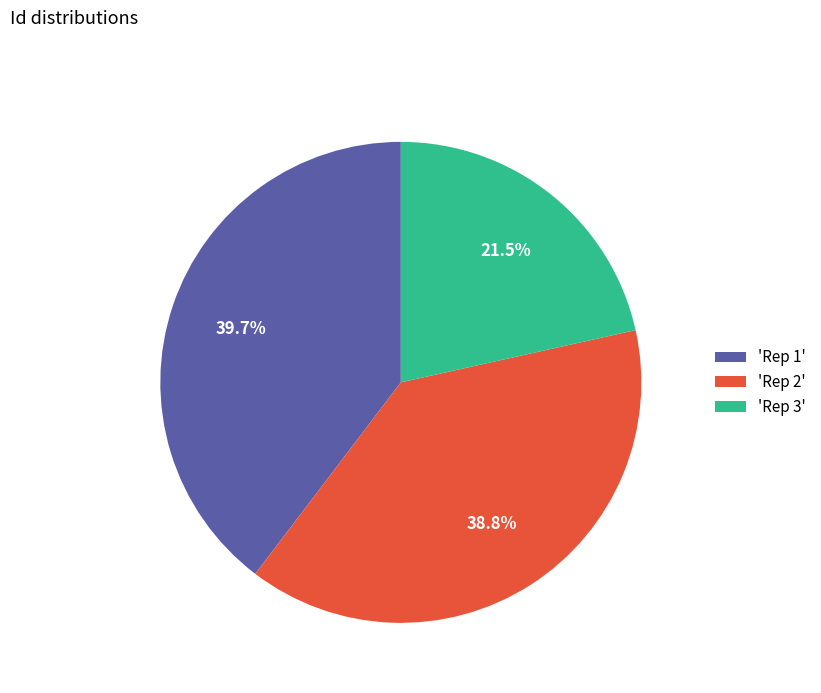

What is the ratio of the value at 'Rep 3' to the value at 'Rep 2'?

0.6